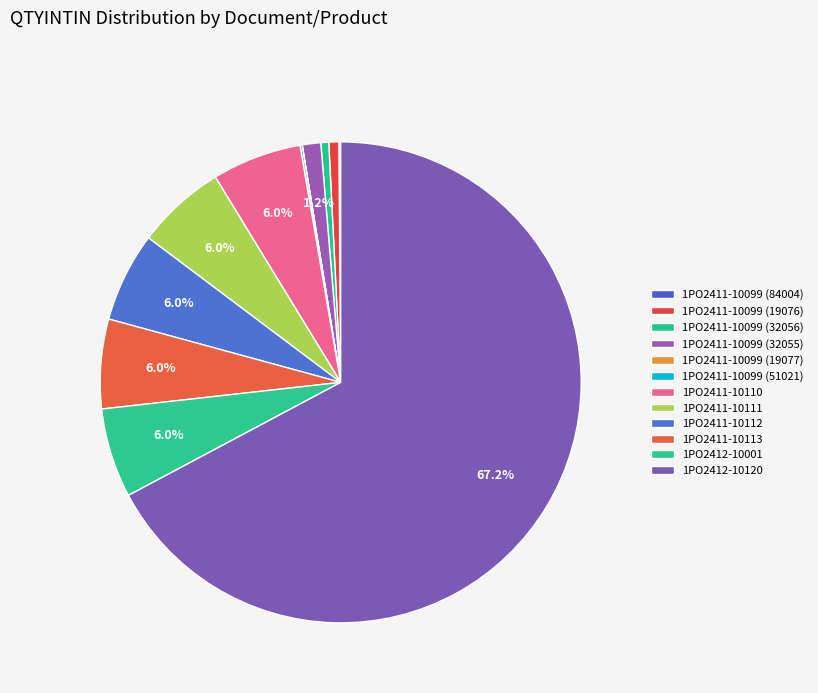

True or false: 1PO2412-10001 accounts for 6% of the total.

True